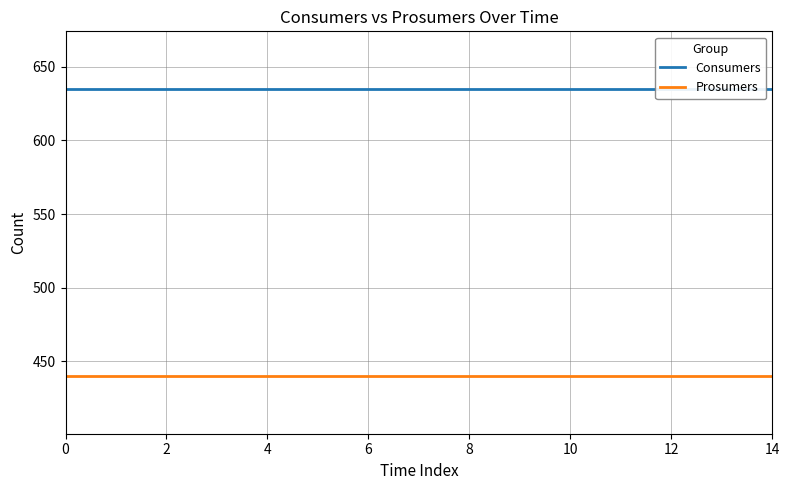

Is the value of Prosumers at 6 greater than the value of Consumers at 4?

No